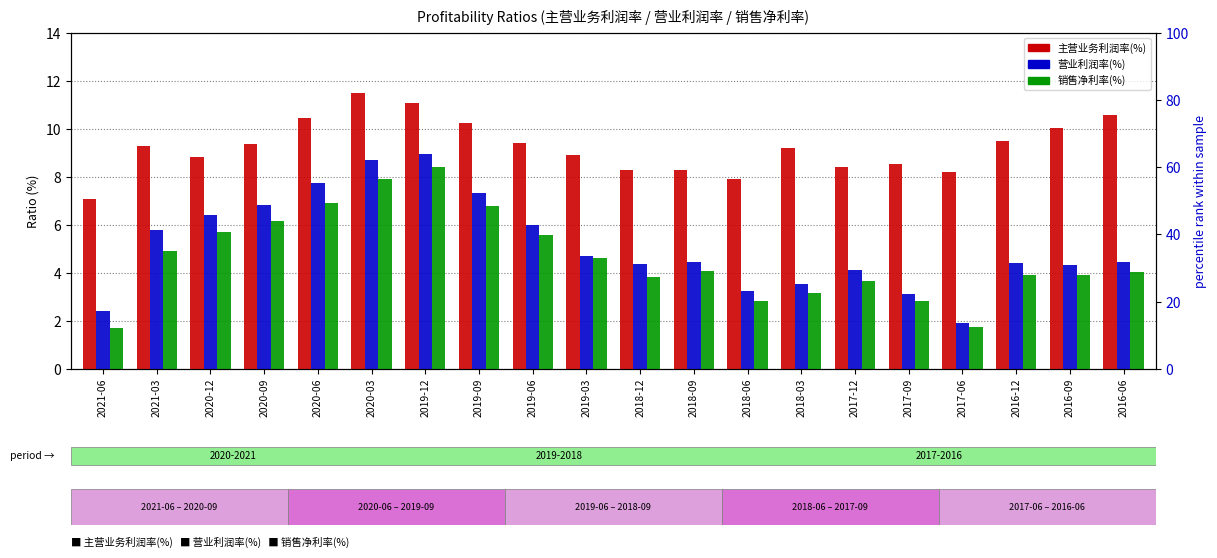

What is the average value of the 营业利润率(%) series?

5.1